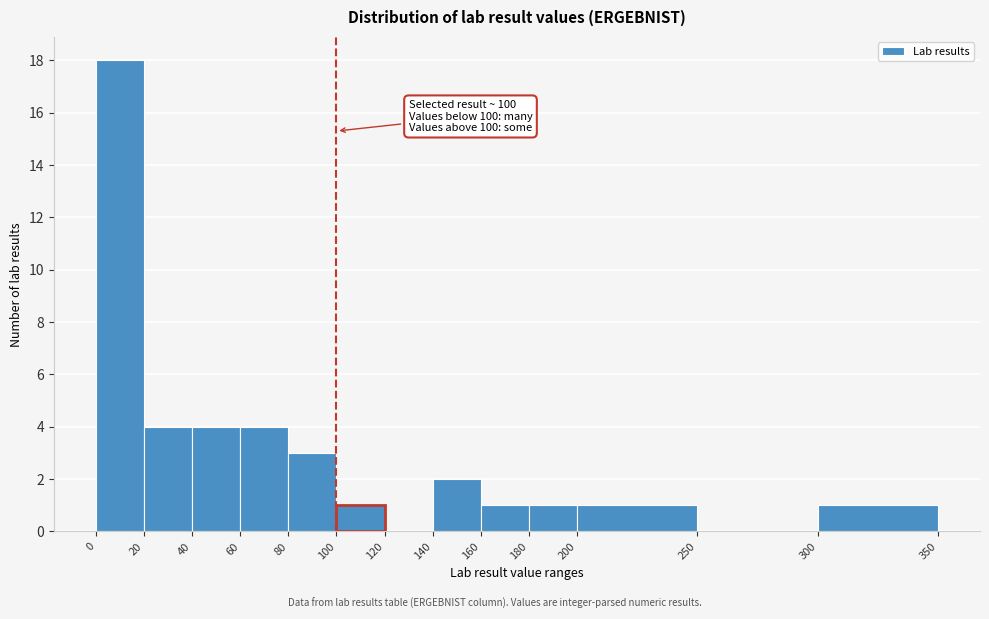

Over which range of the x-axis is the bar tallest?

0 to 20